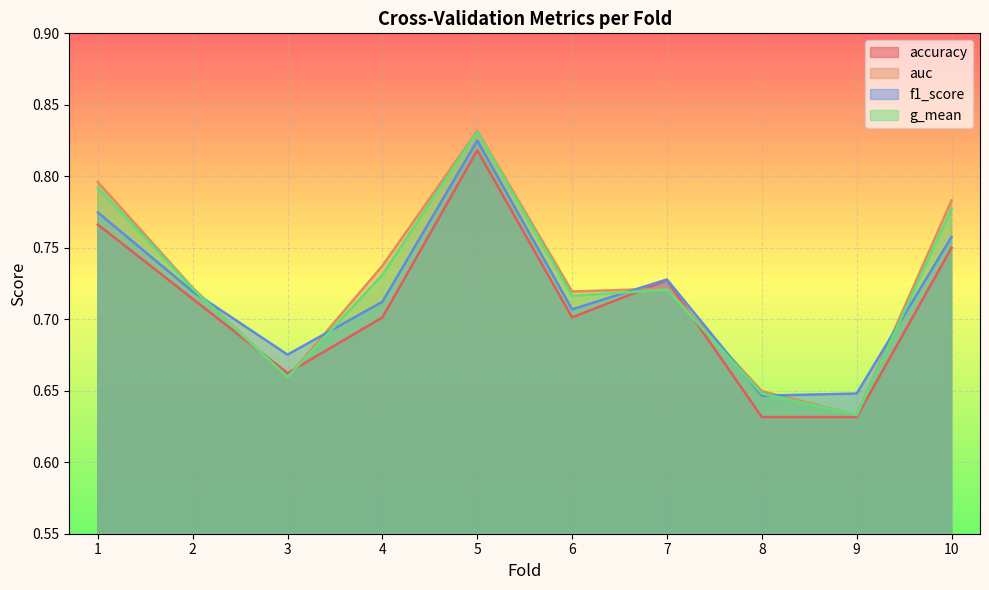

Does the chart display data point markers on the line(s)?

No